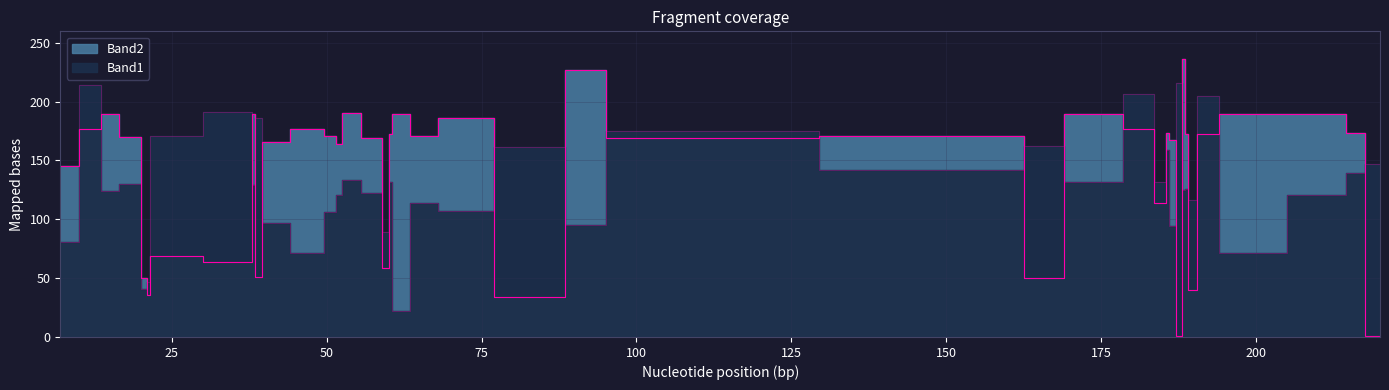

How many interior local peaks does the Band1 series have?

12